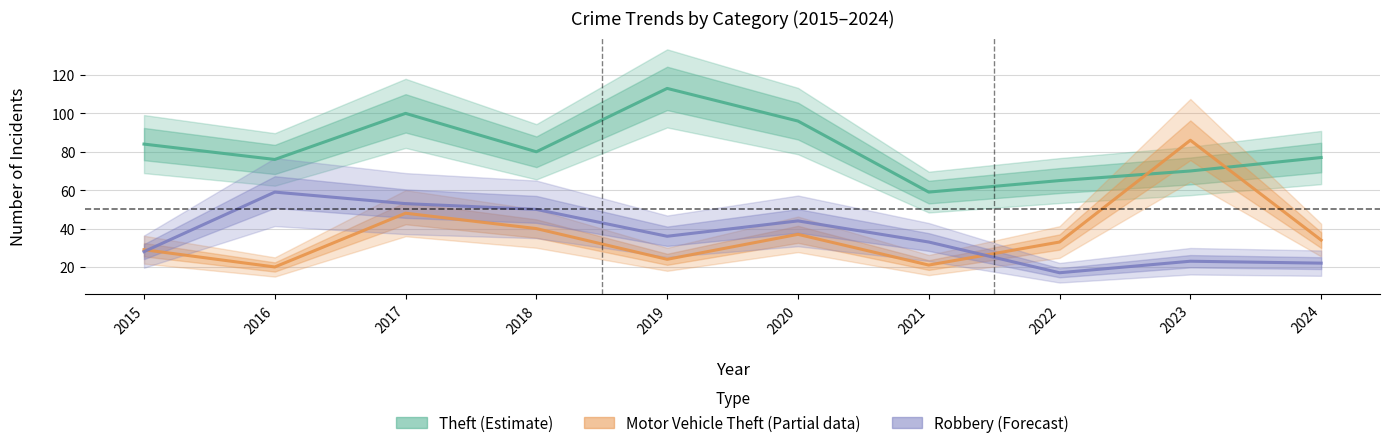

What is the sum of the Motor Vehicle Theft (Partial) values at 2020 and 2024?

71